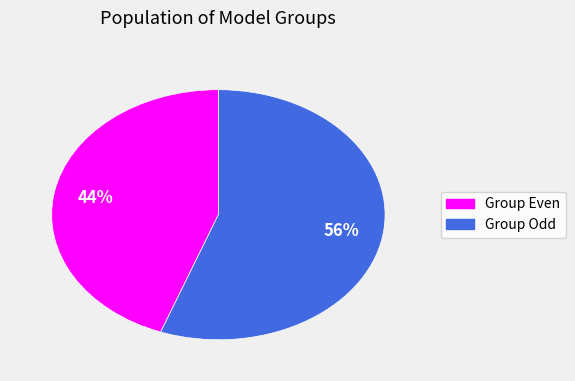

Does any single category account for the majority?

Yes